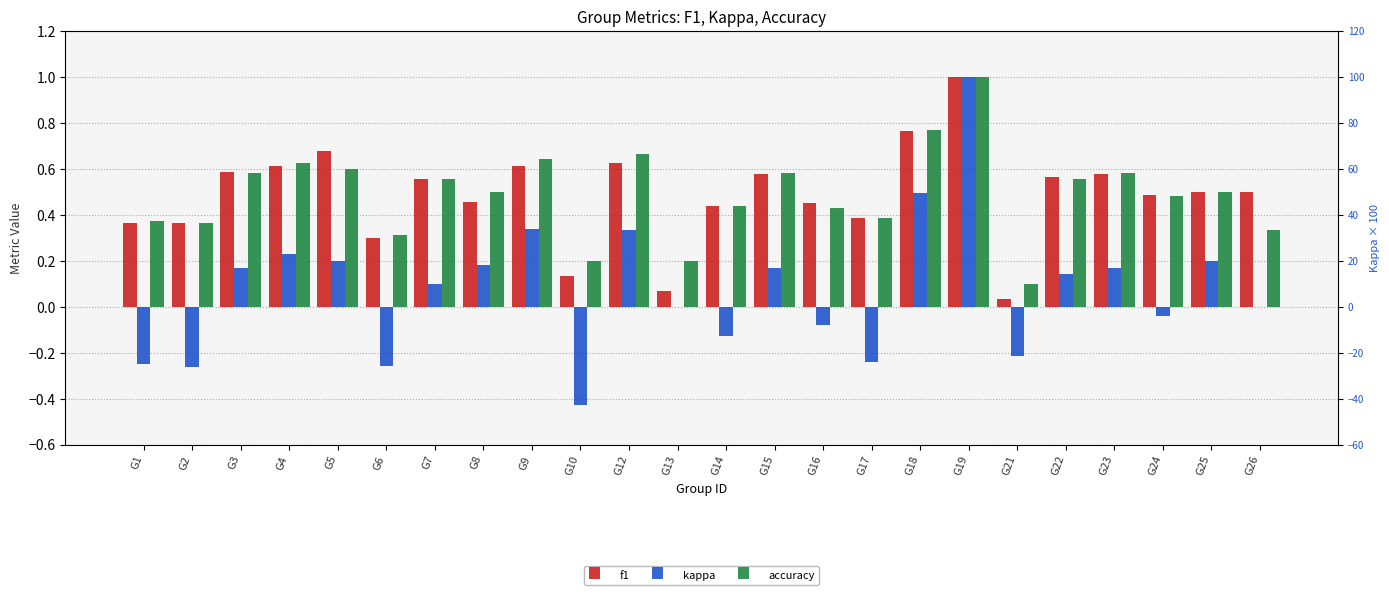

List the series in order of their peak value, highest first.

f1, kappa, accuracy